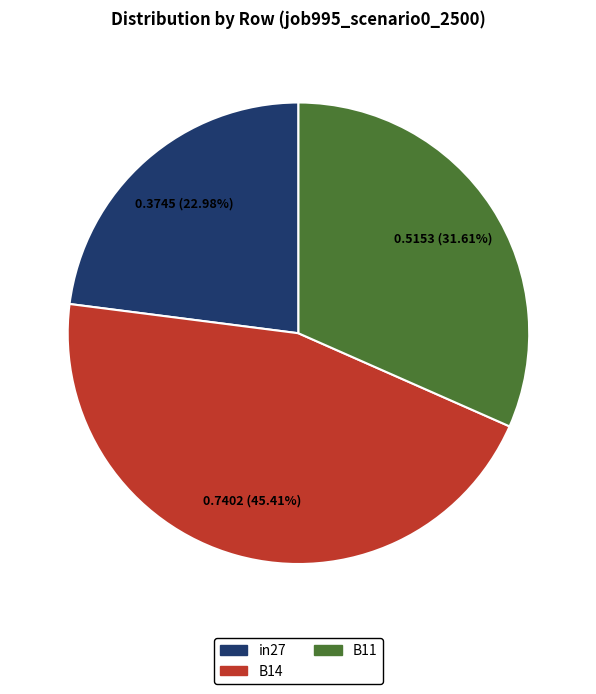

How much of the chart is everything except B11?

68.4%